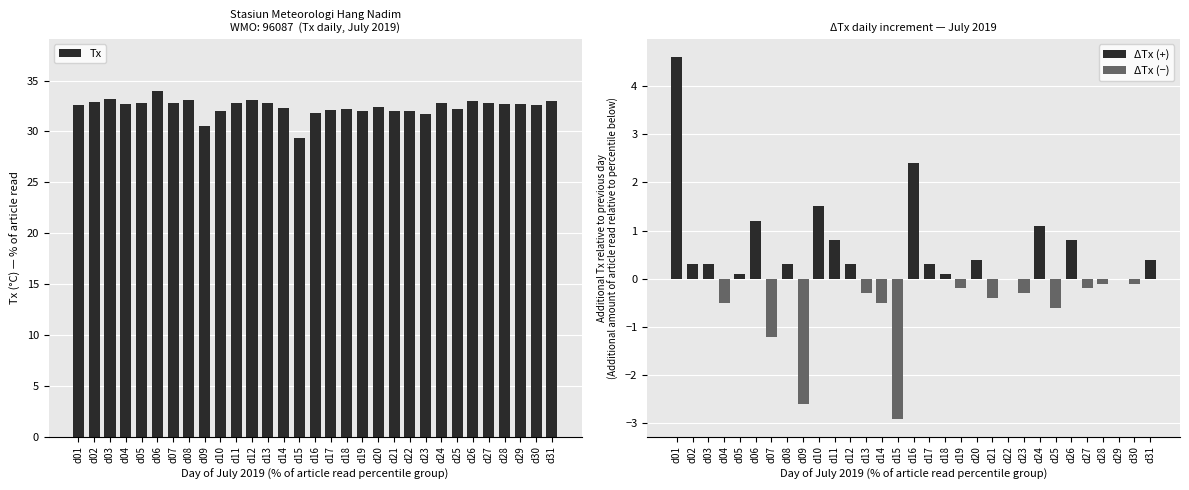

What is the difference between the maximum and minimum values in the Tx series?

4.6